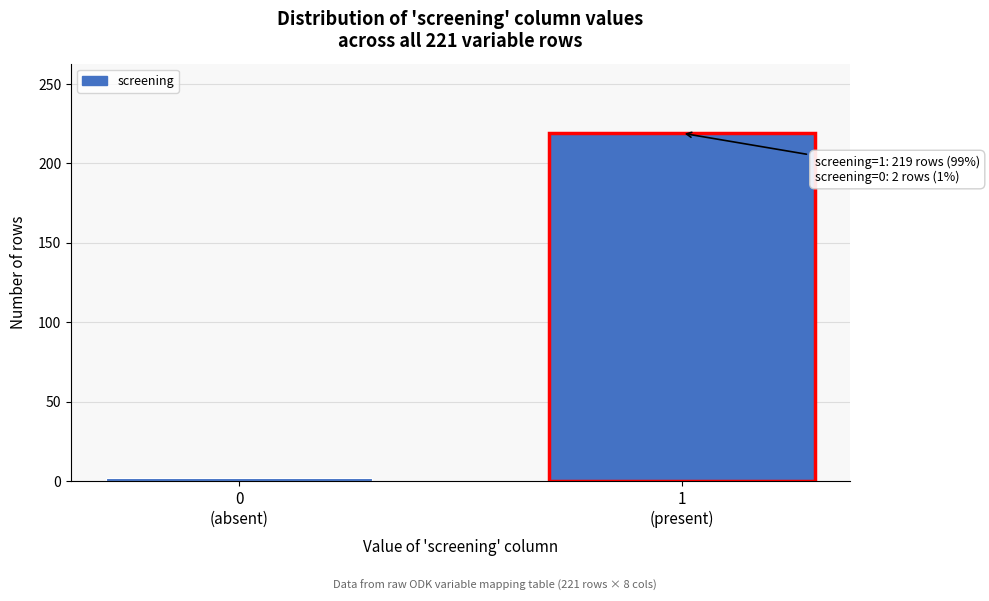

Reading left to right, extract all data points from this chart.

2	219